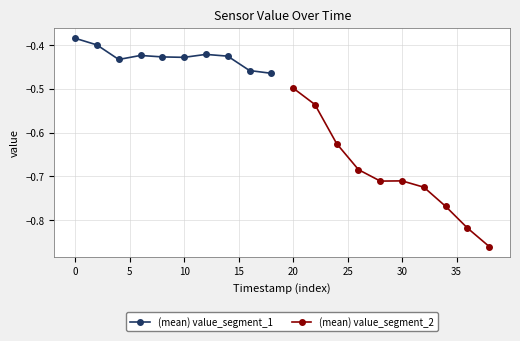

What is the greatest value displayed?

-0.4